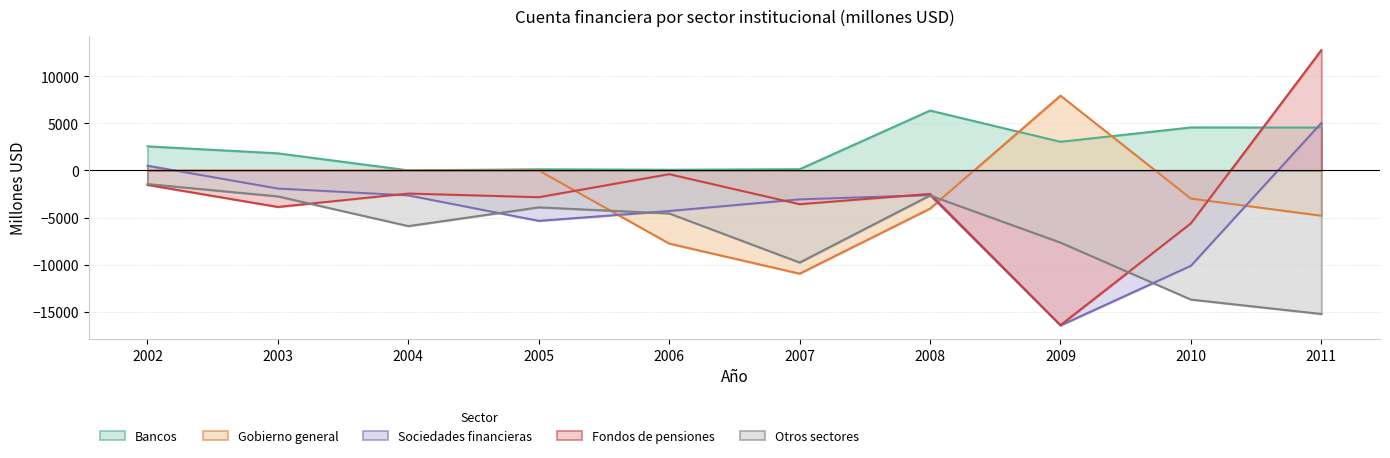

What is the value of the Gobierno general point at the 2nd from the left?

1